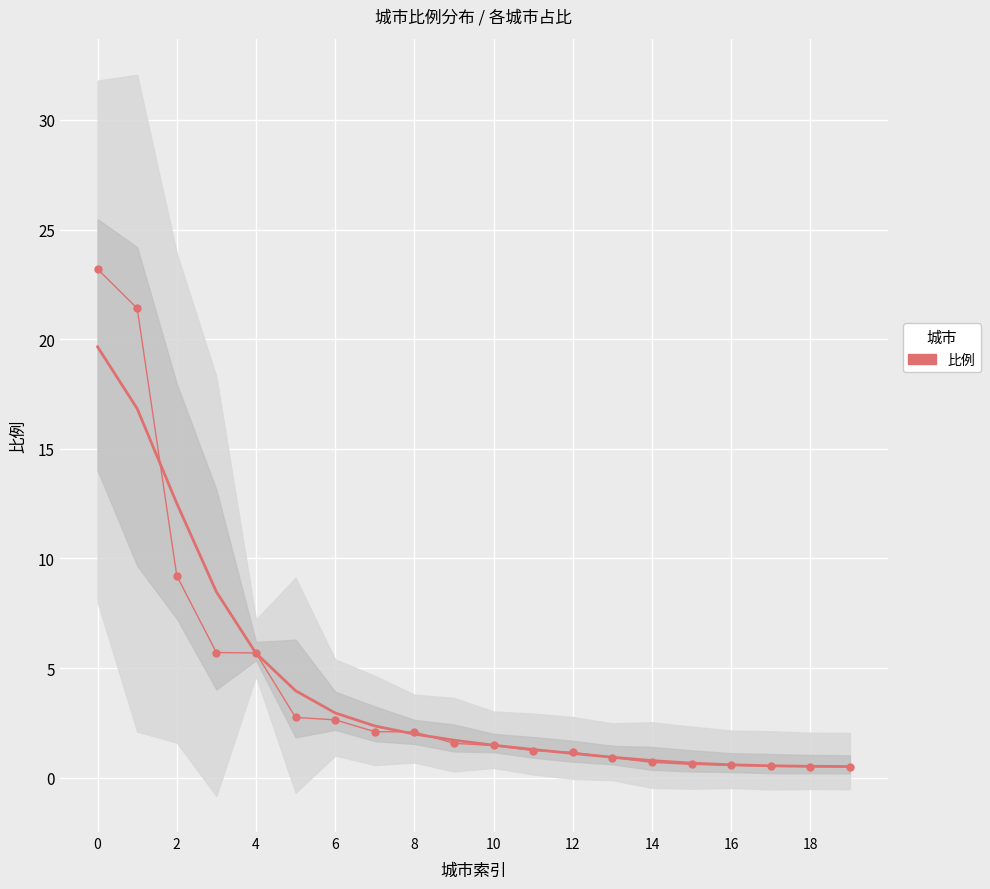

Is it true that the value at 6 is 3.1?

False